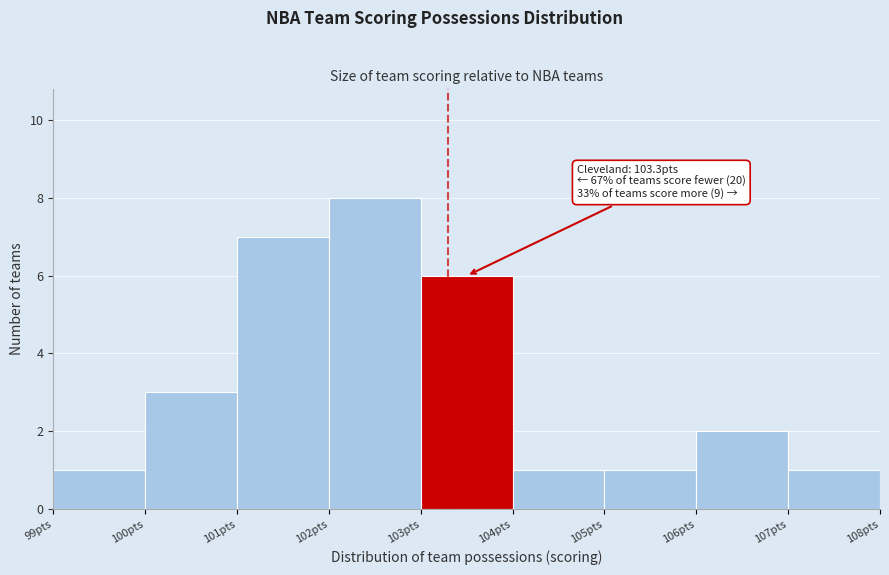

Over which range of the x-axis is the bar tallest?

102 to 103